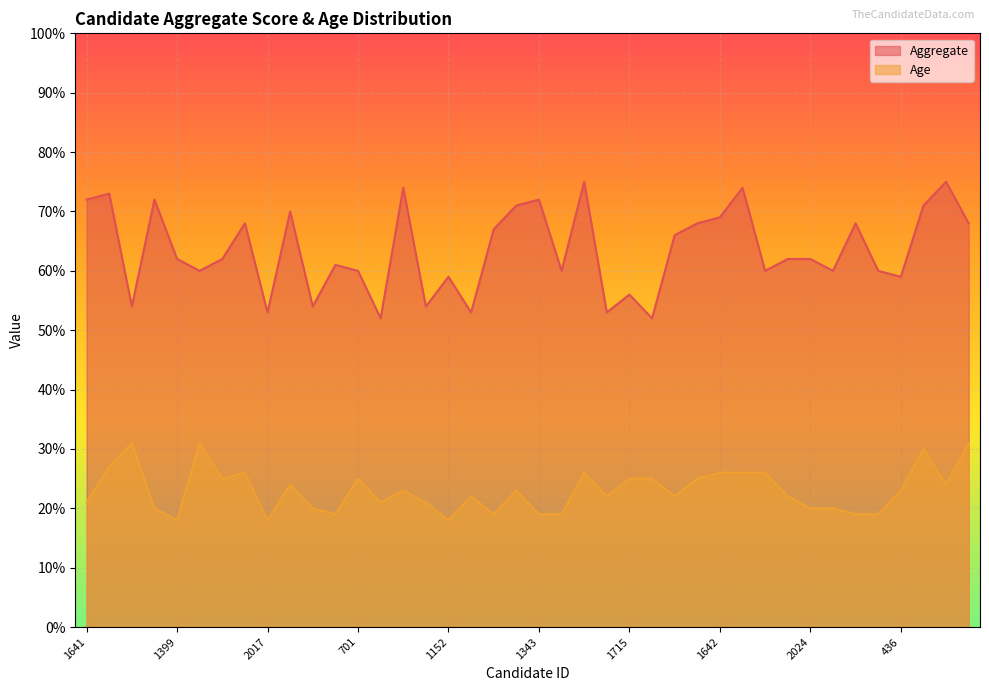

What are all the series names shown in the legend?

Aggregate, Age